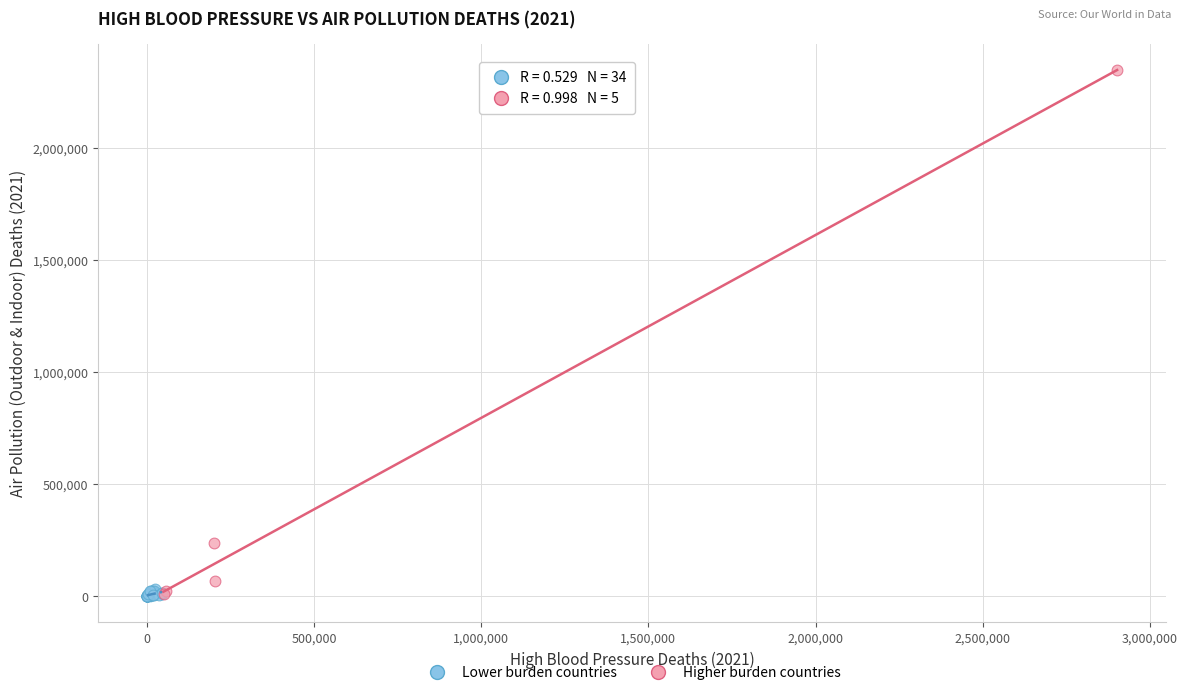

Which series has the widest spread of Y values?

Higher burden countries